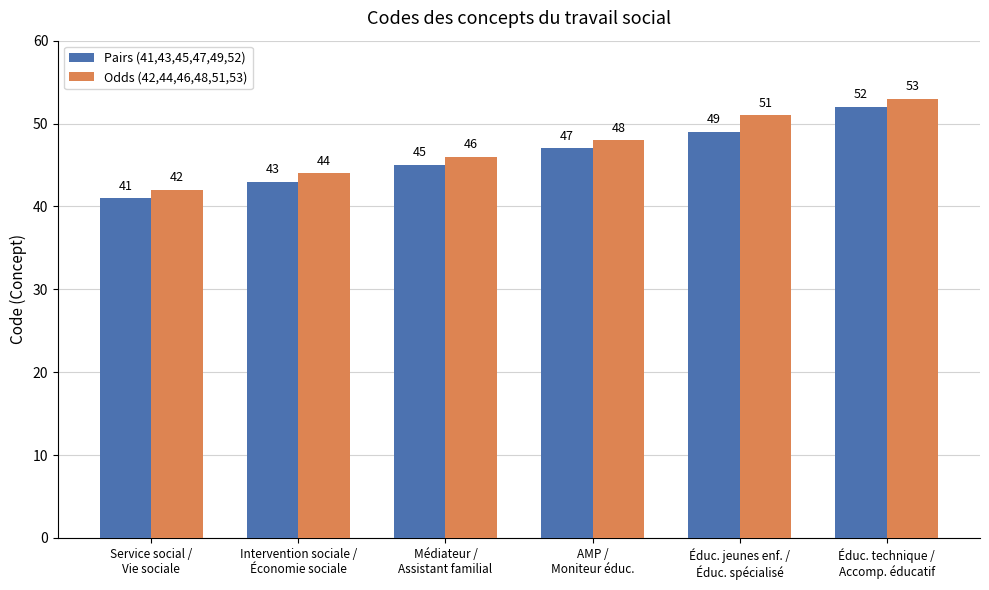

At which category is the sum across all series the highest?

Éduc. technique /
Accomp. éducatif